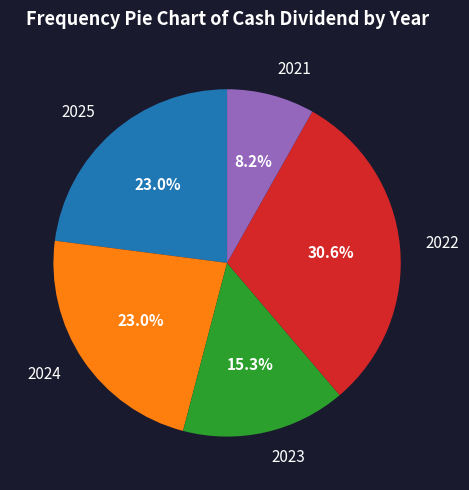

Which has a higher value, 2021 or 2024?

2024